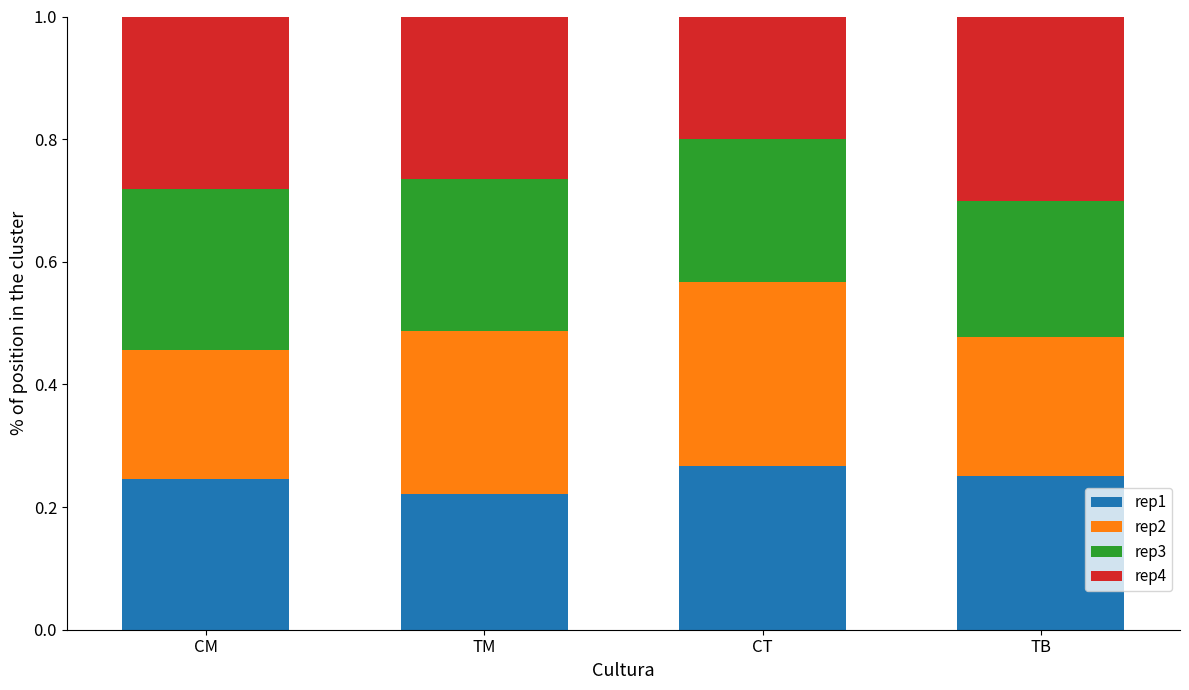

What is the total value across all series at CT?

1.0